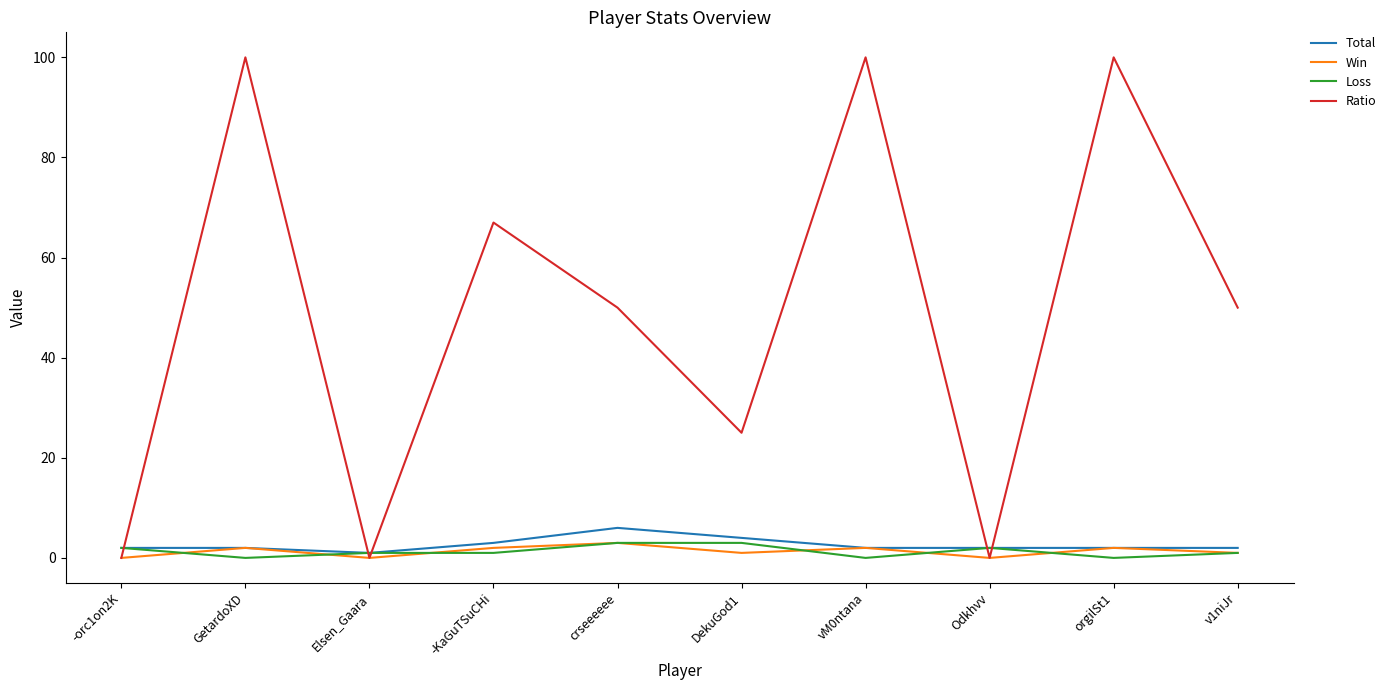

At how many categories does at least one series exceed 58?

4